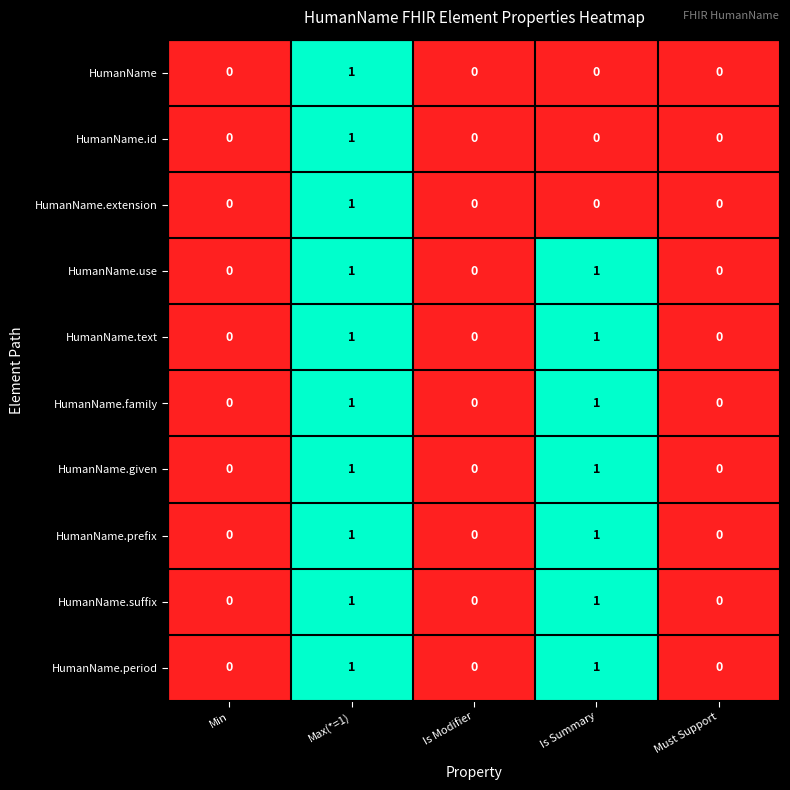

How many HumanName.use values are between 0 and 1?

5